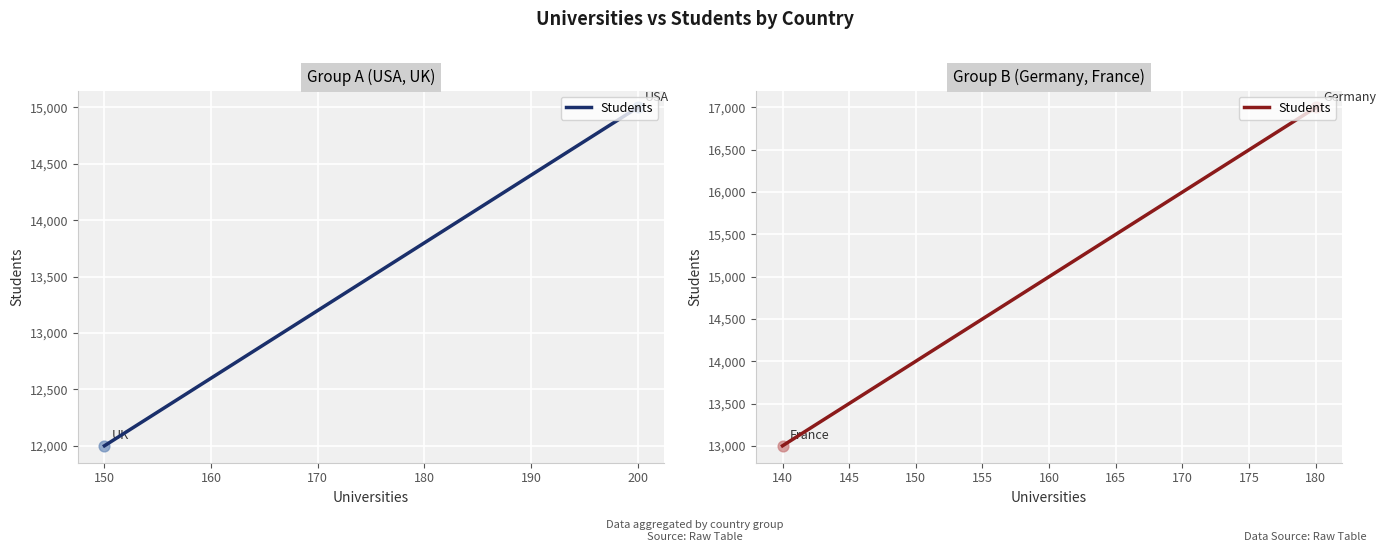

Between 180 and 140, which is larger?

180